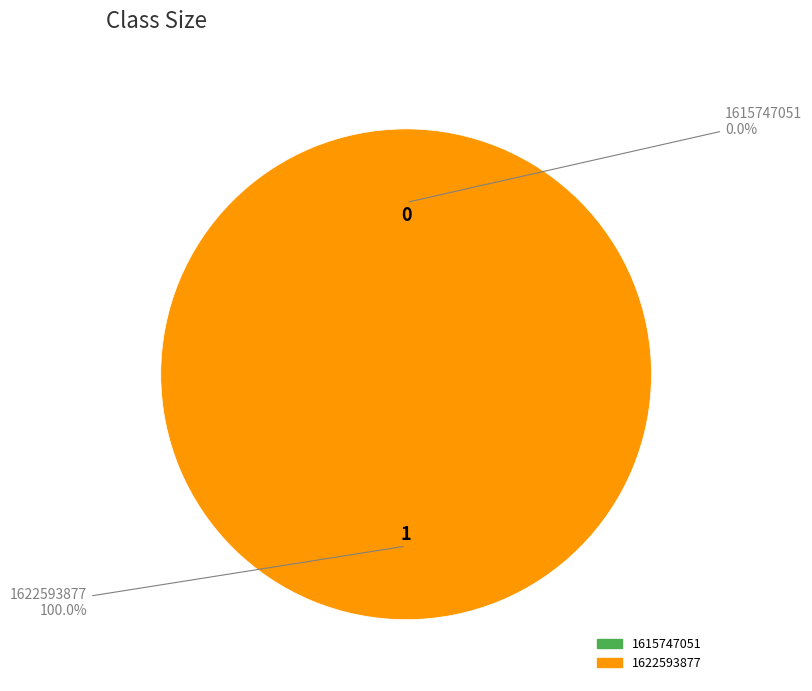

Is the sum of 1622593877 and 1615747051 greater than half?

Yes